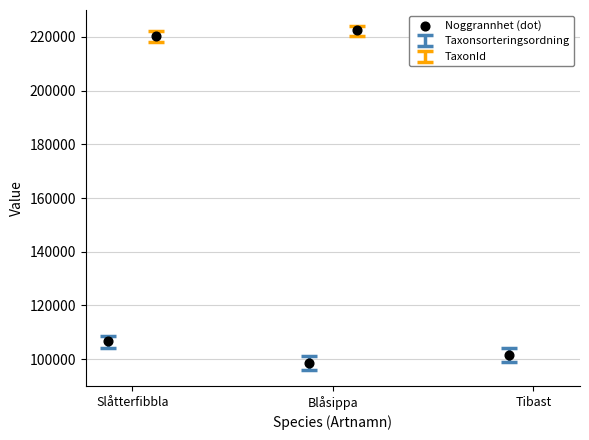

Which series has the largest Y range (max minus min)?

Taxonsorteringsordning